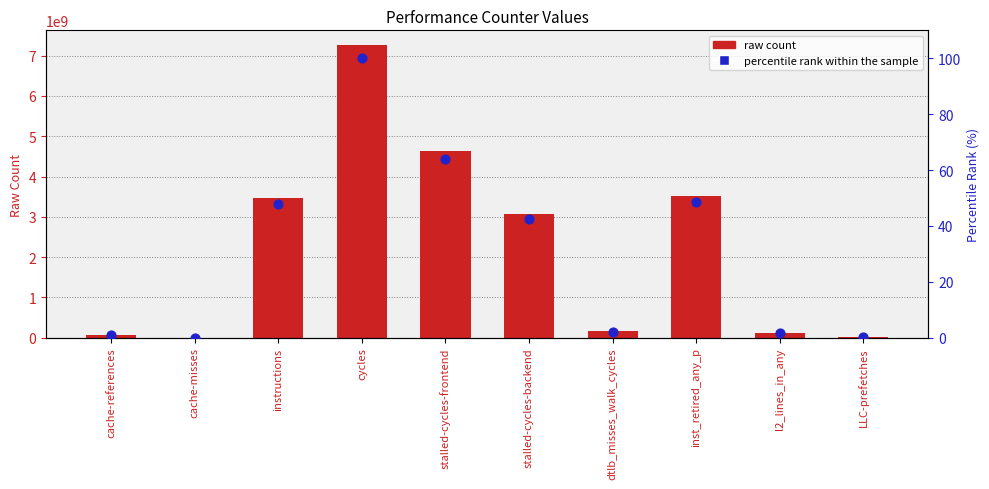

Which series contains the lowest Y value?

percentile rank within the sample